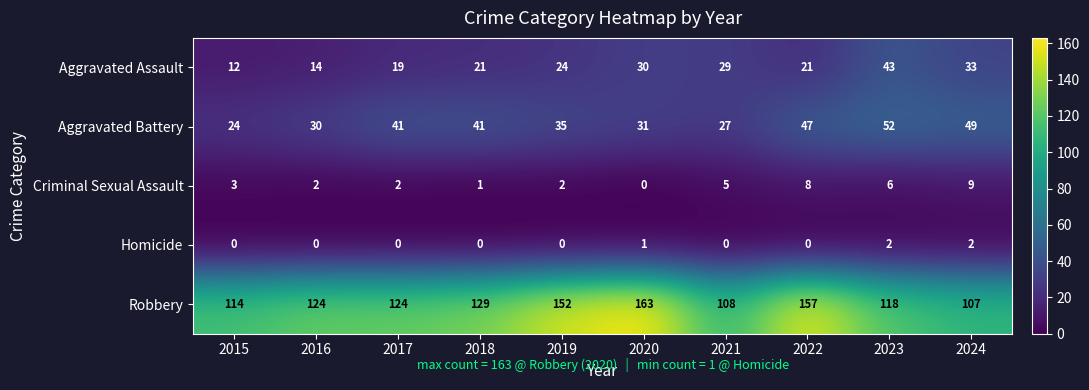

At which category is the sum across all series the highest?

2022